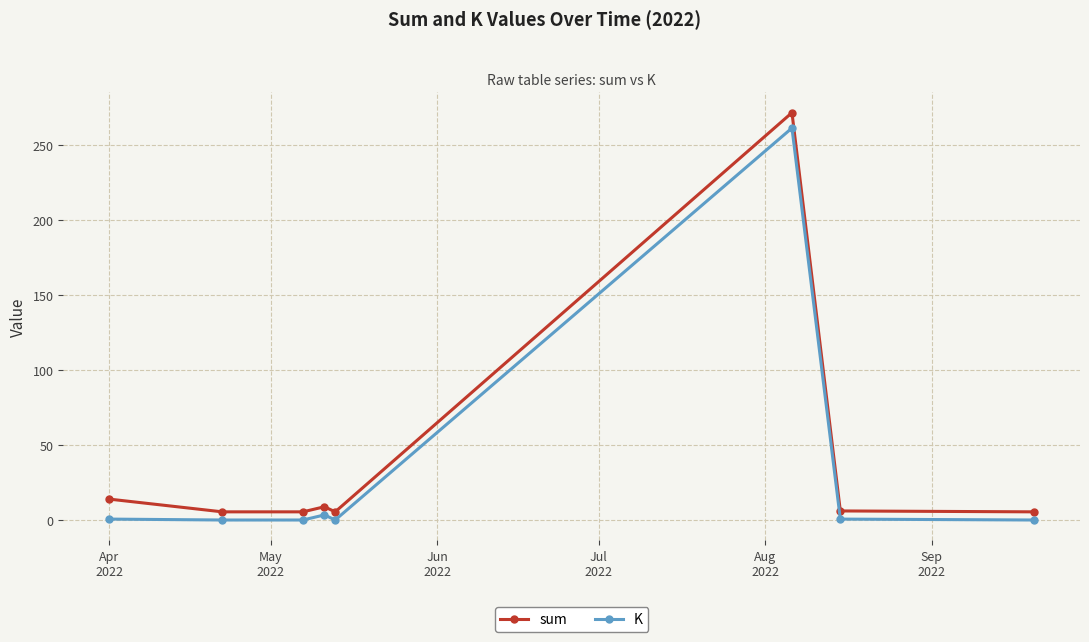

Which series has the widest spread of values?

sum